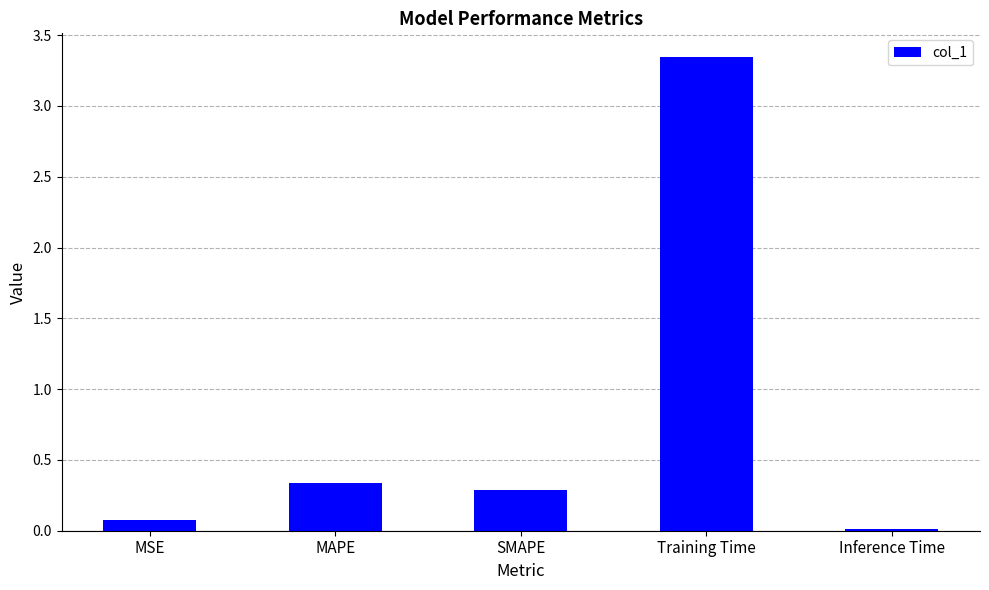

What is the label of the 2nd bar from the left?

MAPE